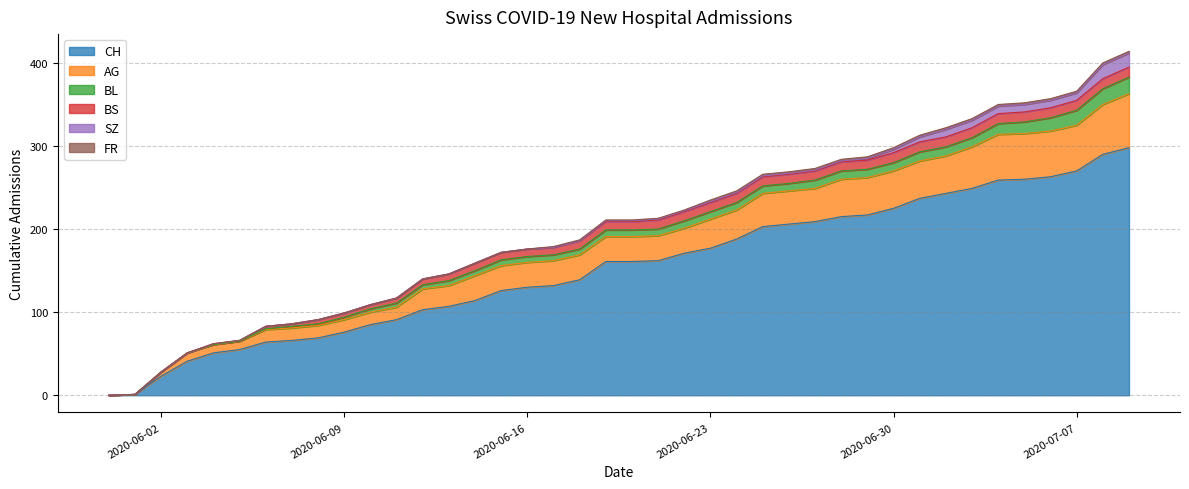

What is the sum of all FR values?

40